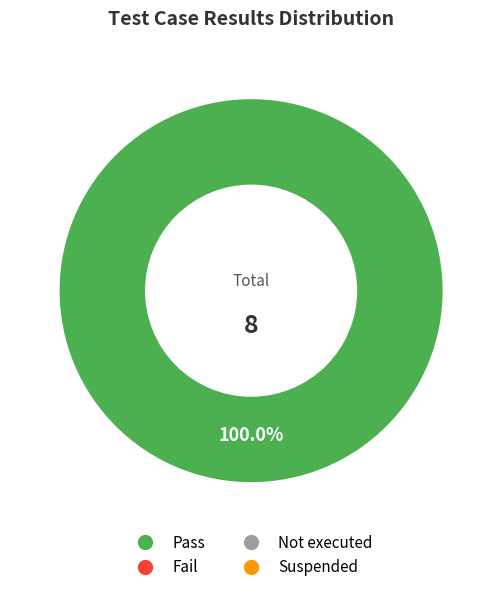

Is there a majority slice in this chart?

Yes